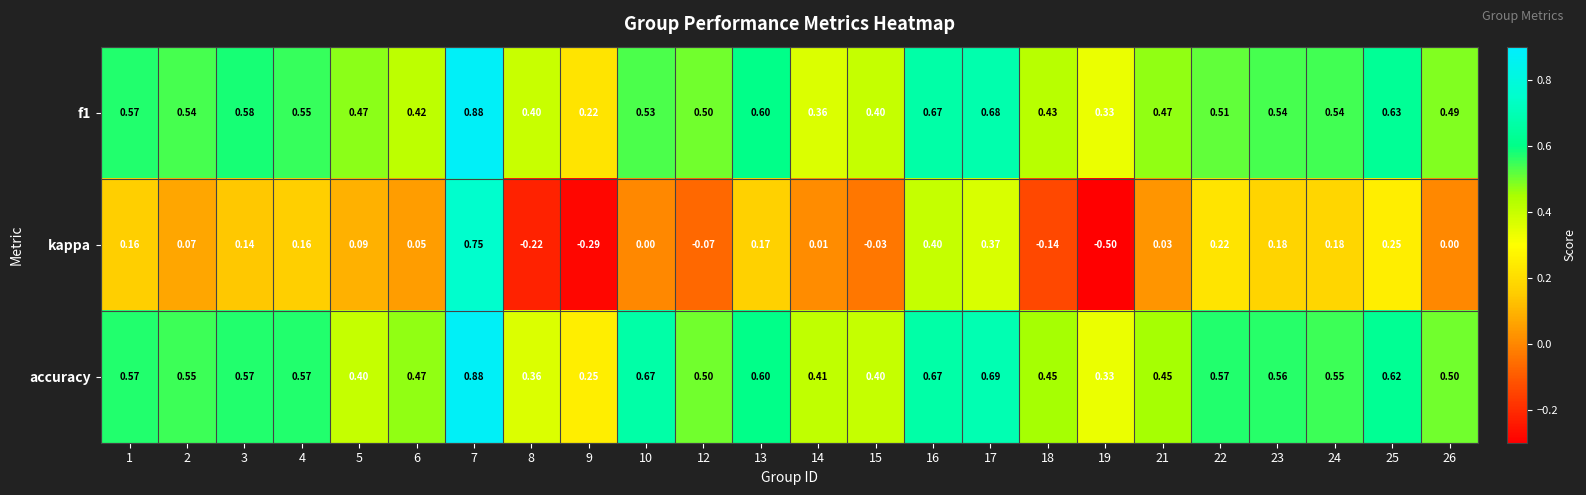

Is the value of f1 at 14 greater than the value of kappa at 2?

Yes